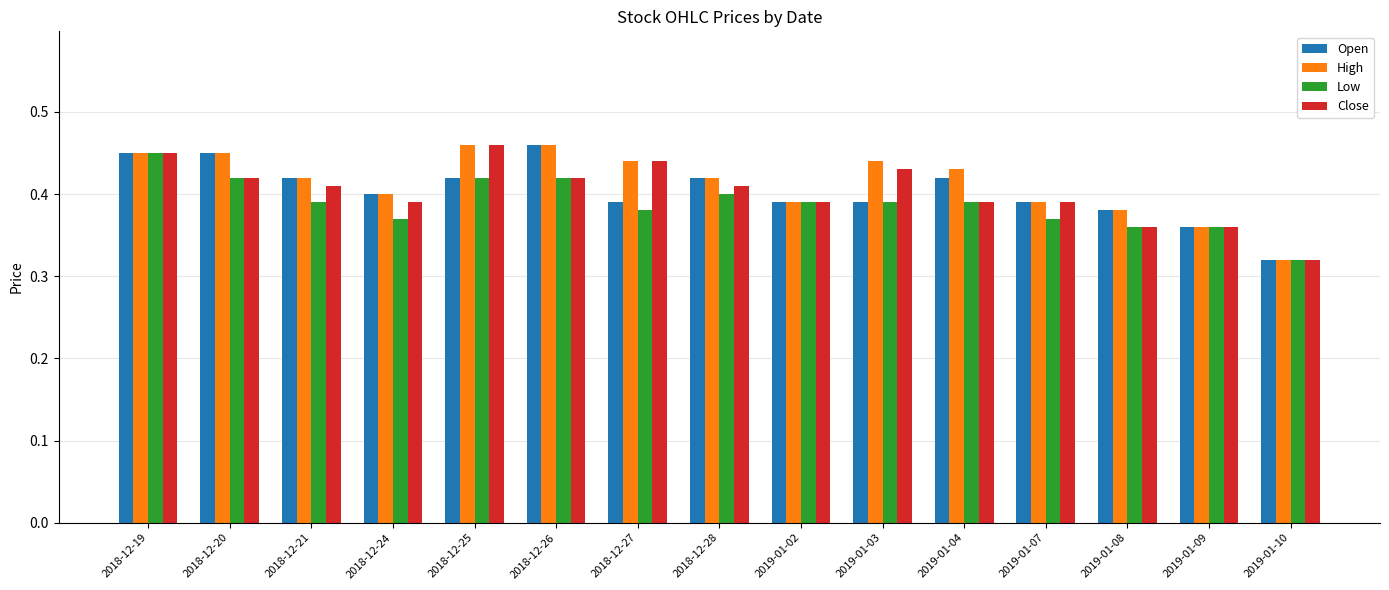

What is the total value across all series at 2018-12-25?

1.8